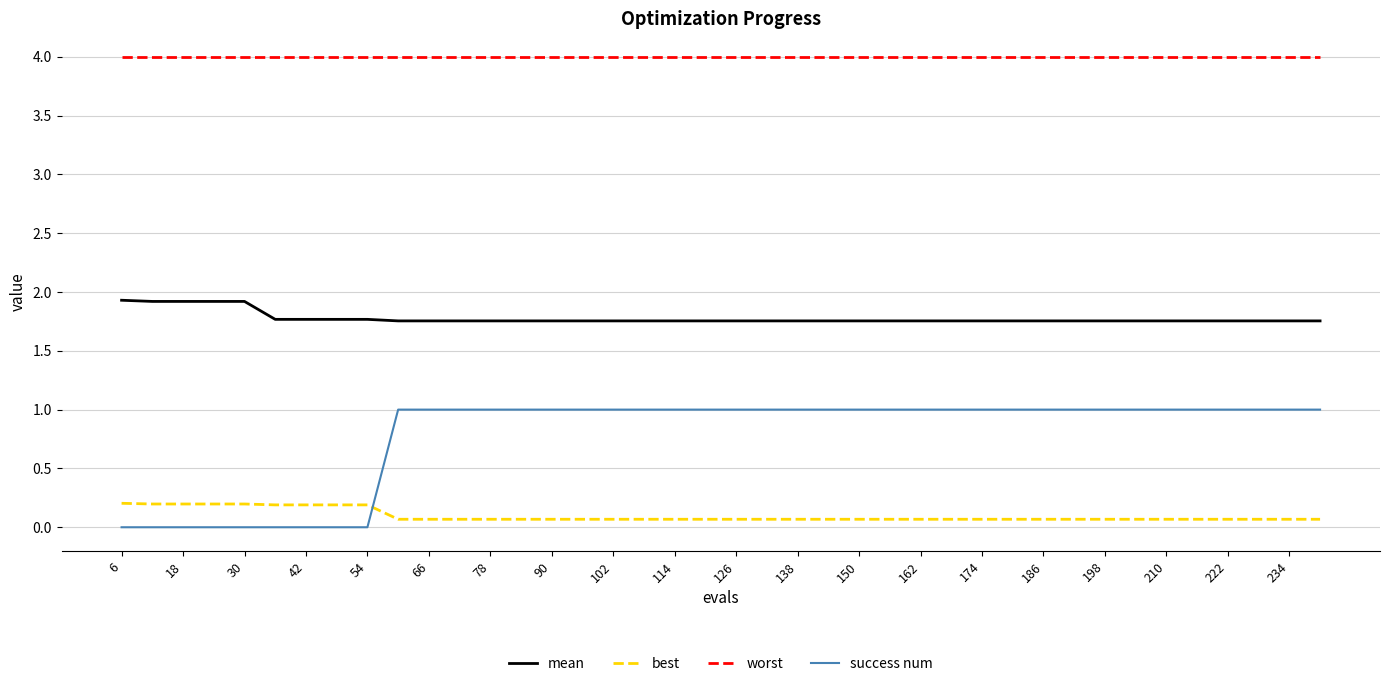

How many success num values are between 1 and 2?

31